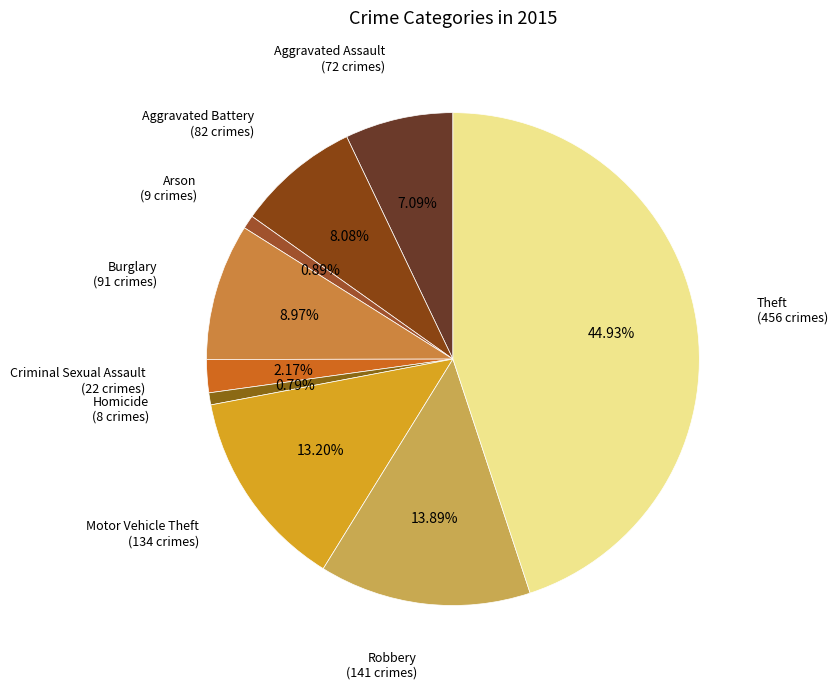

What percentage is the Aggravated Assault slice, to the nearest percent?

7%